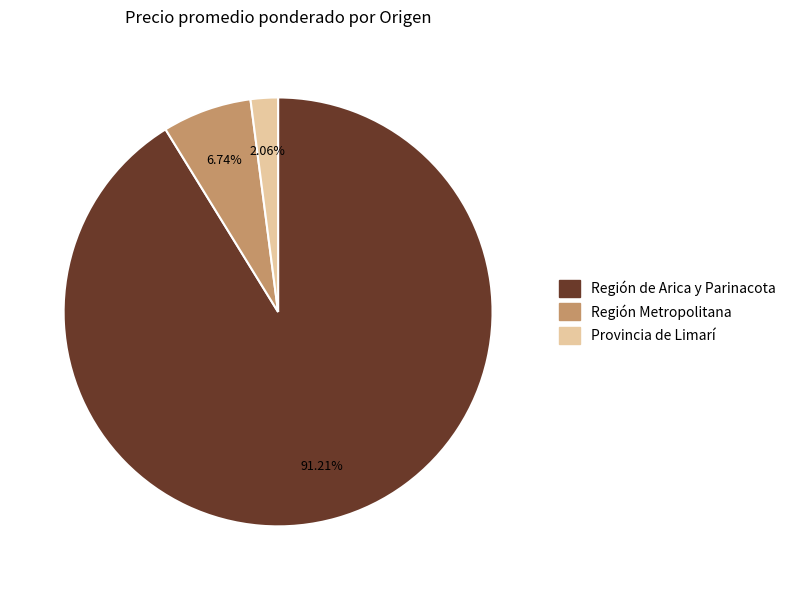

Is there a majority slice in this chart?

Yes